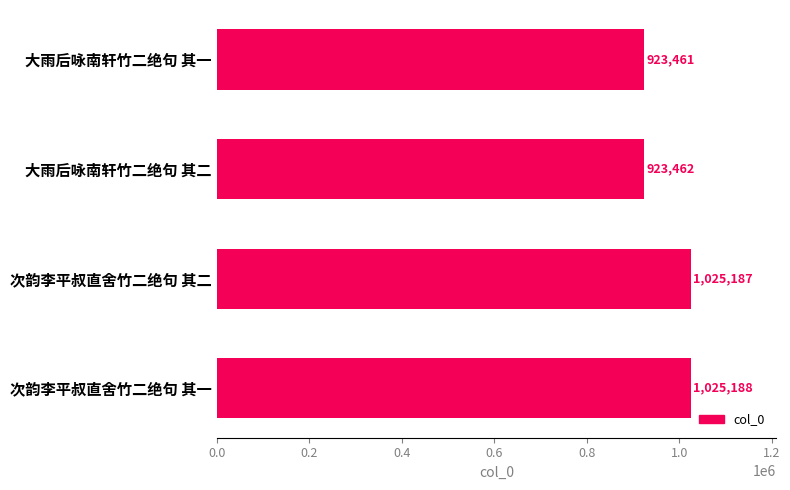

What position from the top is 大雨后咏南轩竹二绝句 其一?

1